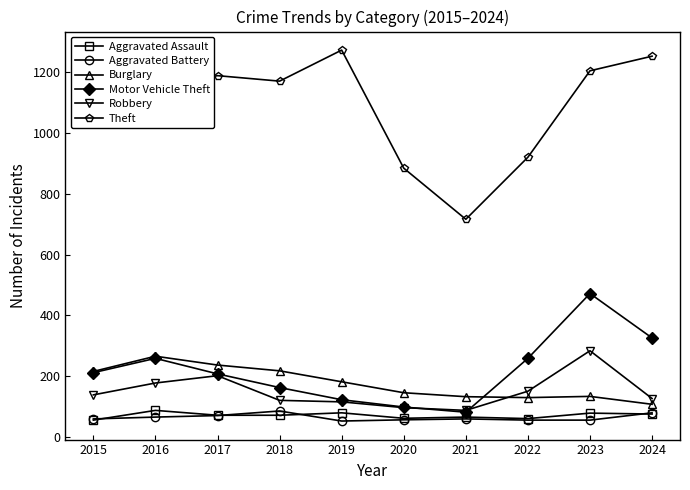

What is the value of the Burglary point at the 2nd from the left?

266